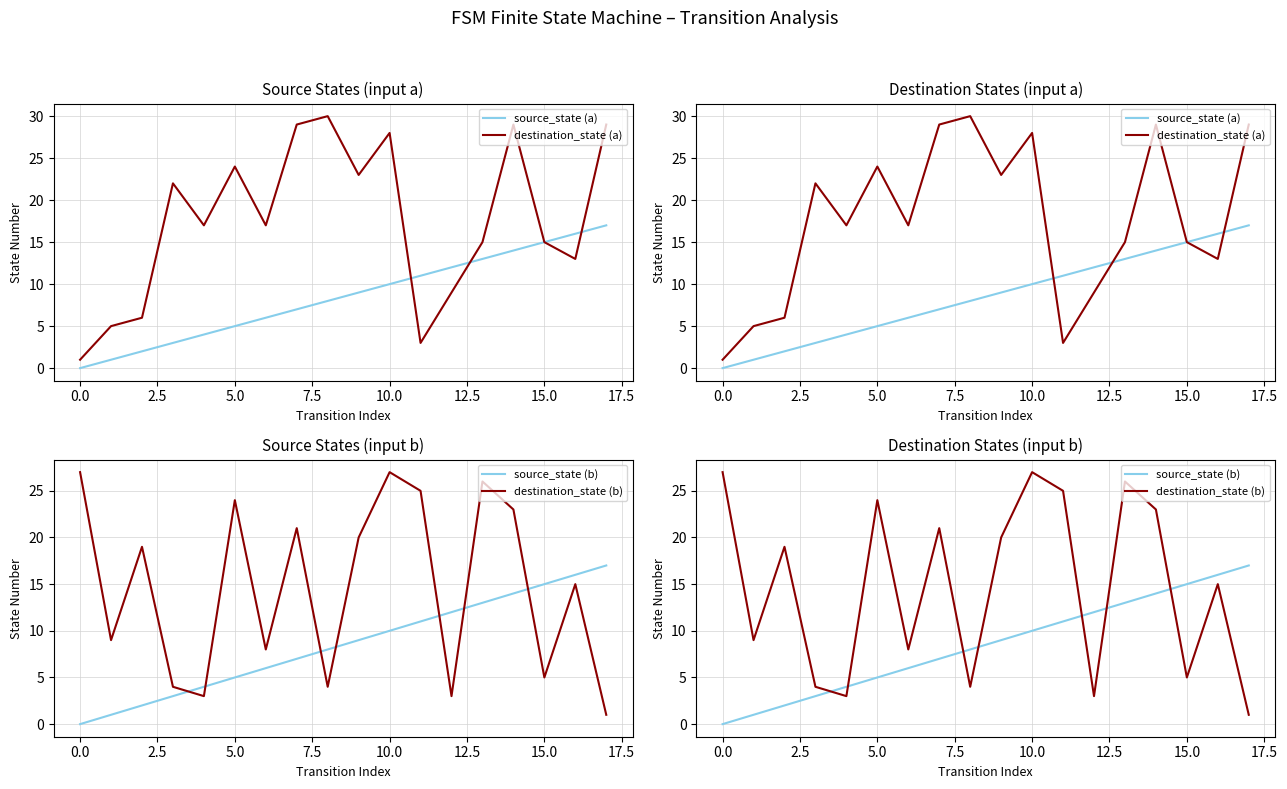

Which has a higher value, 12.5 or 0.0?

12.5